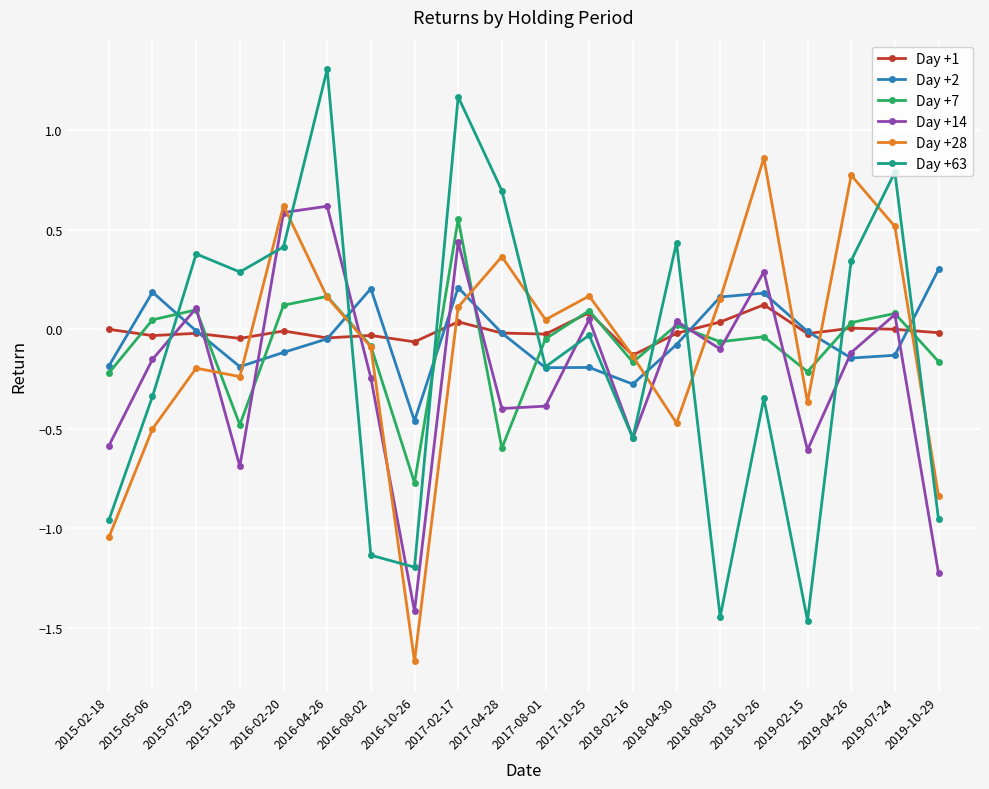

Count the number of categories in the chart.

20